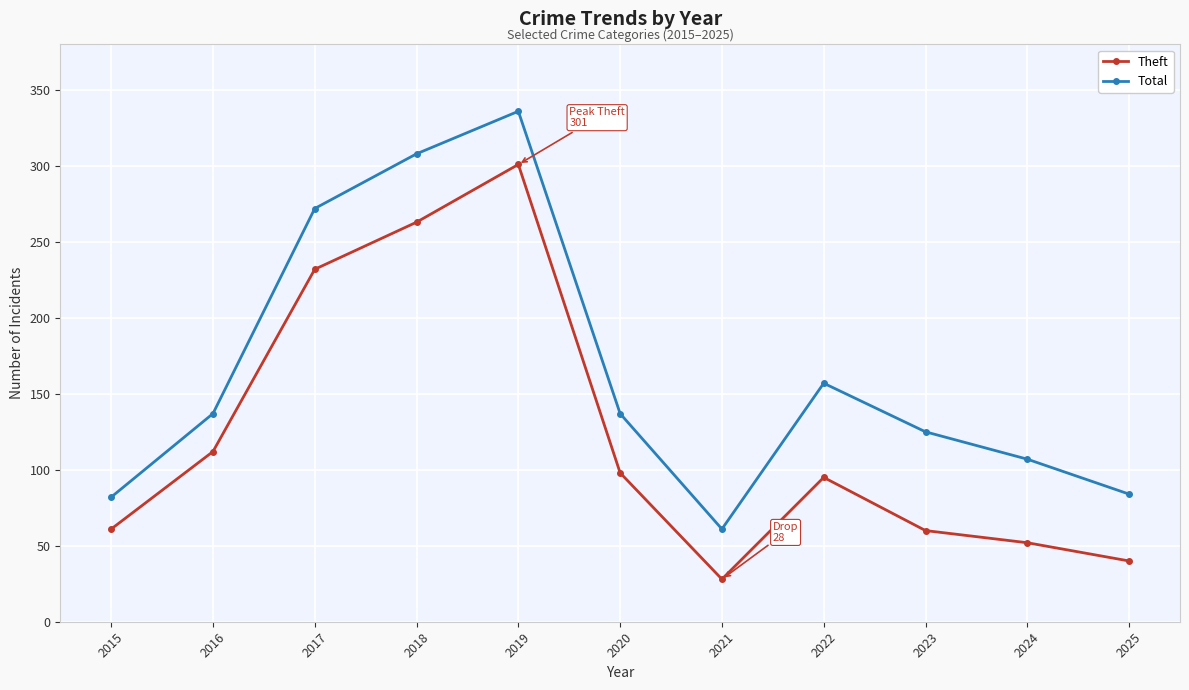

Rank the series by their average value, from highest to lowest.

Total, Theft